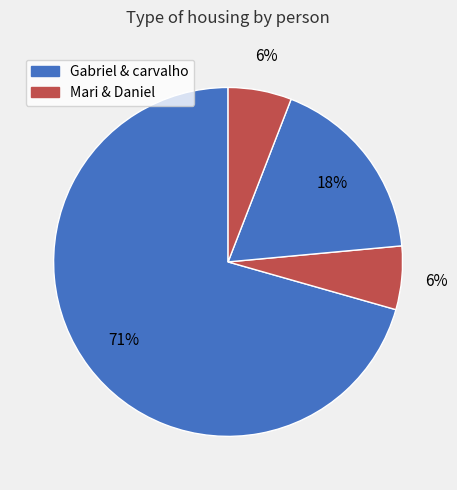

How many segments does this pie chart have?

4